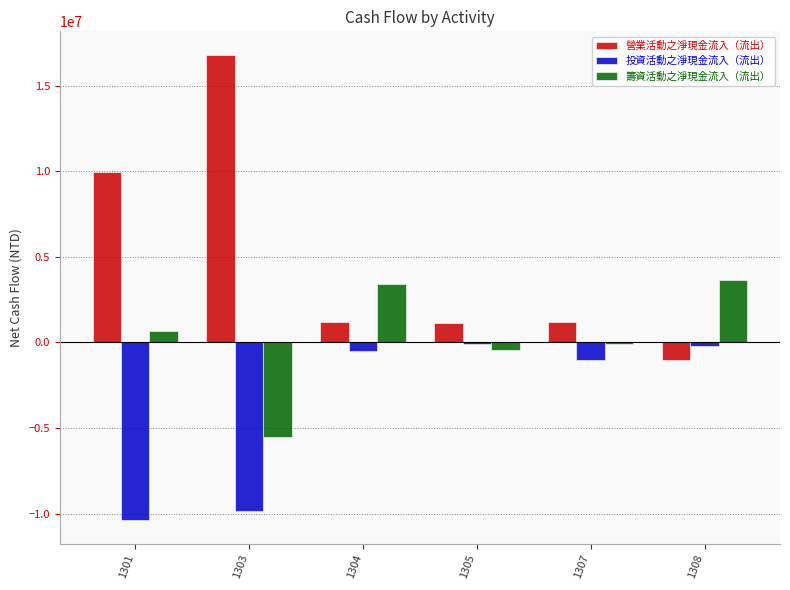

How many values in the 營業活動之淨現金流入（流出） series are below 1197498?

3